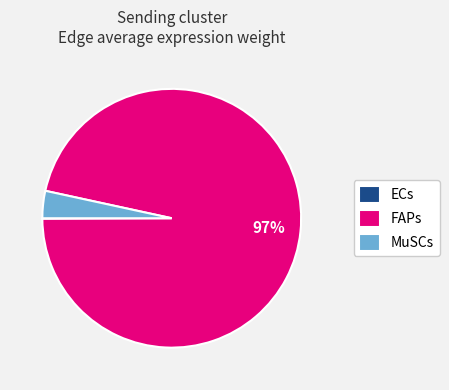

Is it true that FAPs is 82% of the pie?

False